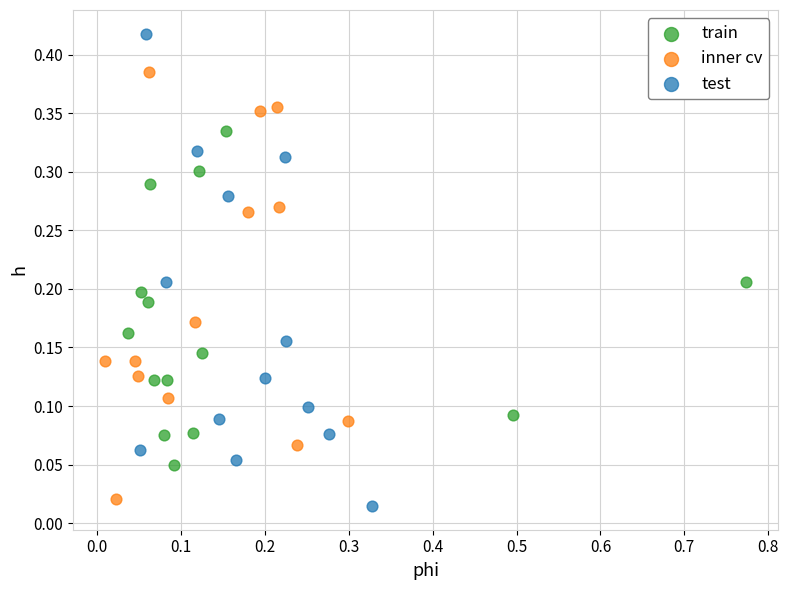

Which series has the widest spread of Y values?

test